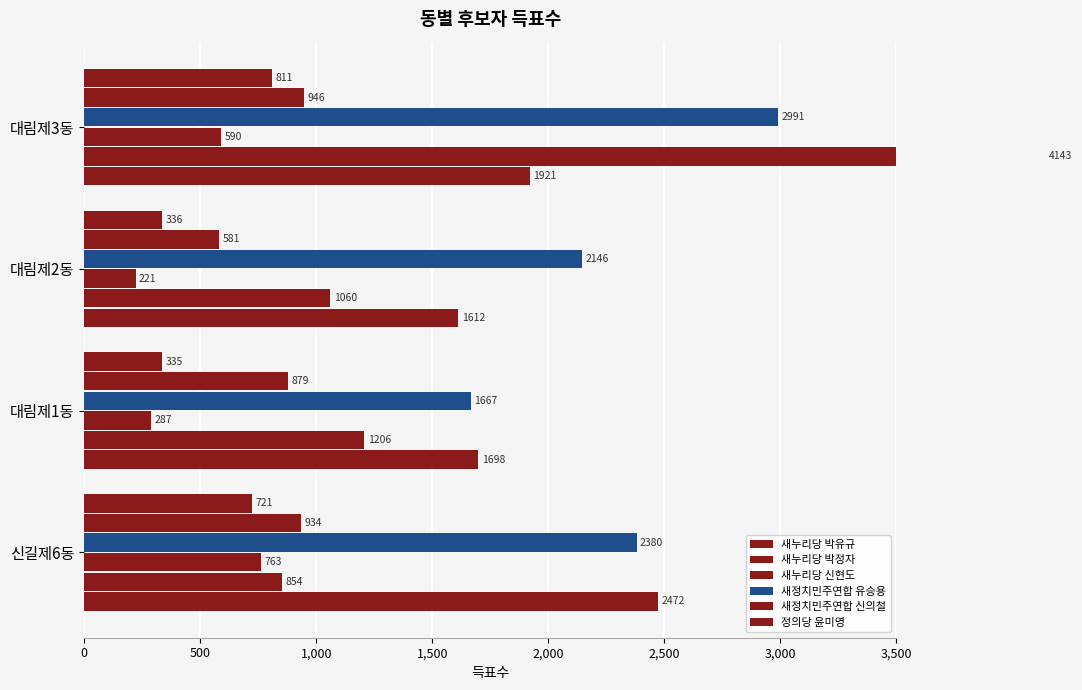

Reading left to right, list all the values displayed in this chart.

새누리당 박유규: 2472	1698	1612	1921
새누리당 박정자: 854	1206	1060	4143
새누리당 신현도: 763	287	221	590
새정치민주연합 유승용: 2380	1667	2146	2991
새정치민주연합 신의철: 934	879	581	946
정의당 윤미영: 721	335	336	811